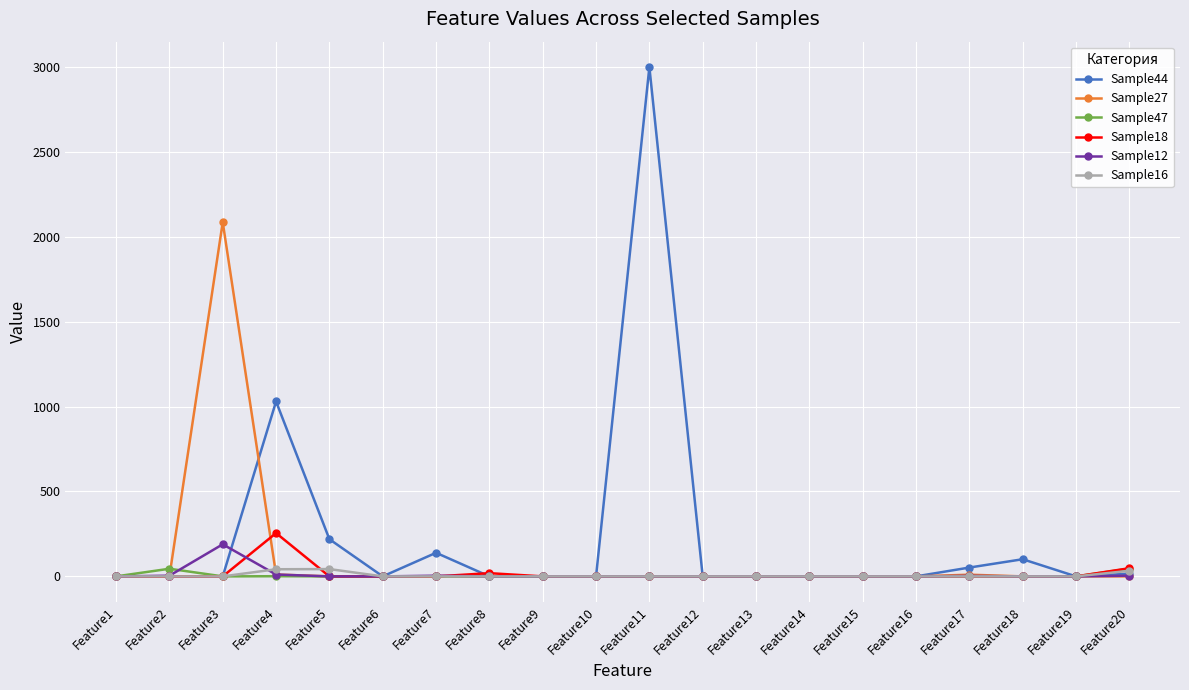

At how many categories does at least one series exceed 673?

3